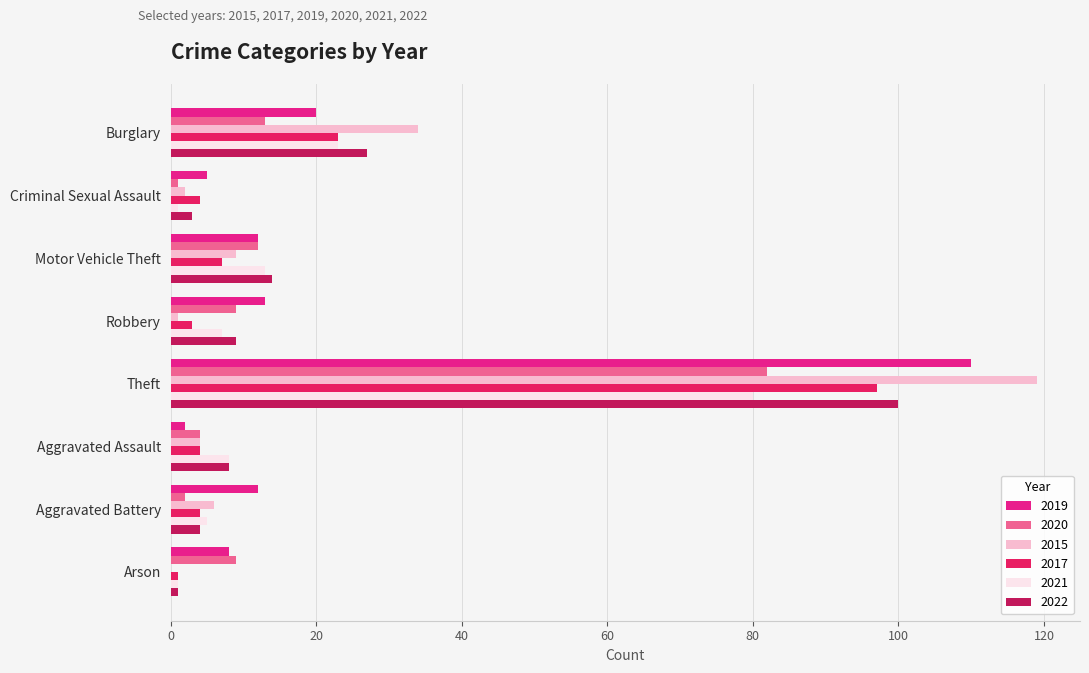

Is it true that 2022 equals 100 at Theft?

True